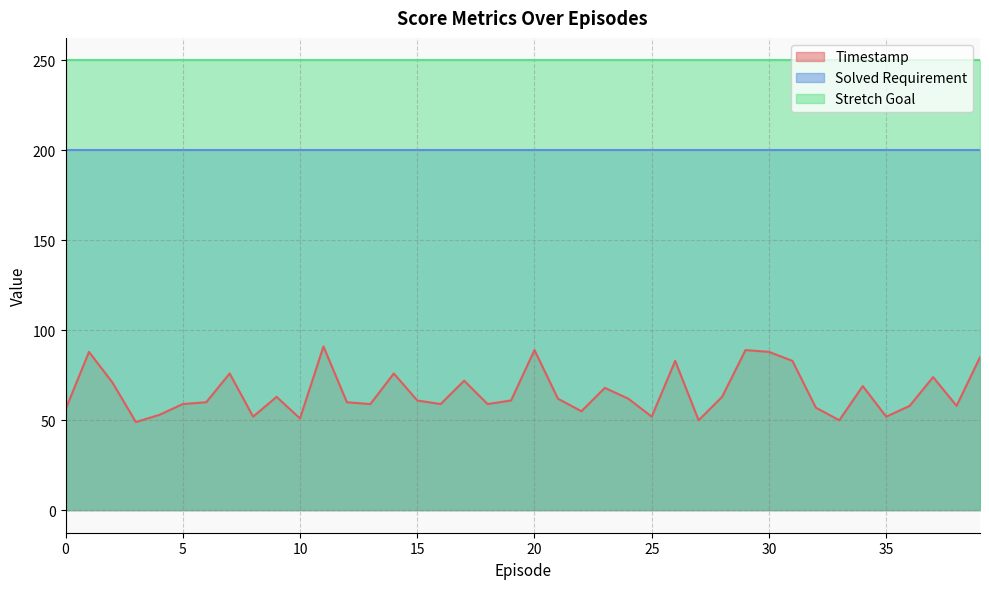

Reading left to right, transcribe all the data shown in this chart.

Timestamp: 0=56	1=88	2=71	3=49	4=53	5=59	6=60	7=76	8=52	9=63	10=51	11=91	12=60	13=59	14=76	15=61	16=59	17=72	18=59	19=61	20=89	21=62	22=55	23=68	24=62	25=52	26=83	27=50	28=63	29=89	30=88	31=83	32=57	33=50	34=69	35=52	36=58	37=74	38=58	39=85
Solved Requirement: 0=200	1=200	2=200	3=200	4=200	5=200	6=200	7=200	8=200	9=200	10=200	11=200	12=200	13=200	14=200	15=200	16=200	17=200	18=200	19=200	20=200	21=200	22=200	23=200	24=200	25=200	26=200	27=200	28=200	29=200	30=200	31=200	32=200	33=200	34=200	35=200	36=200	37=200	38=200	39=200
Stretch Goal: 0=250	1=250	2=250	3=250	4=250	5=250	6=250	7=250	8=250	9=250	10=250	11=250	12=250	13=250	14=250	15=250	16=250	17=250	18=250	19=250	20=250	21=250	22=250	23=250	24=250	25=250	26=250	27=250	28=250	29=250	30=250	31=250	32=250	33=250	34=250	35=250	36=250	37=250	38=250	39=250